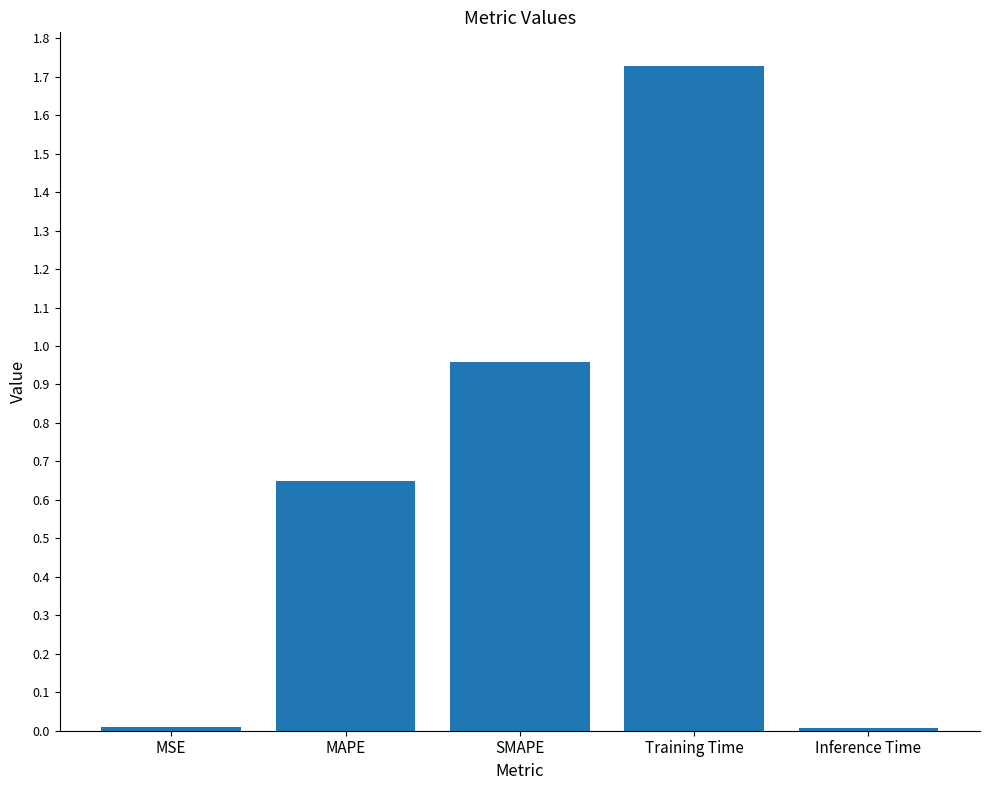

The value at MAPE is 0.4. True or false?

False